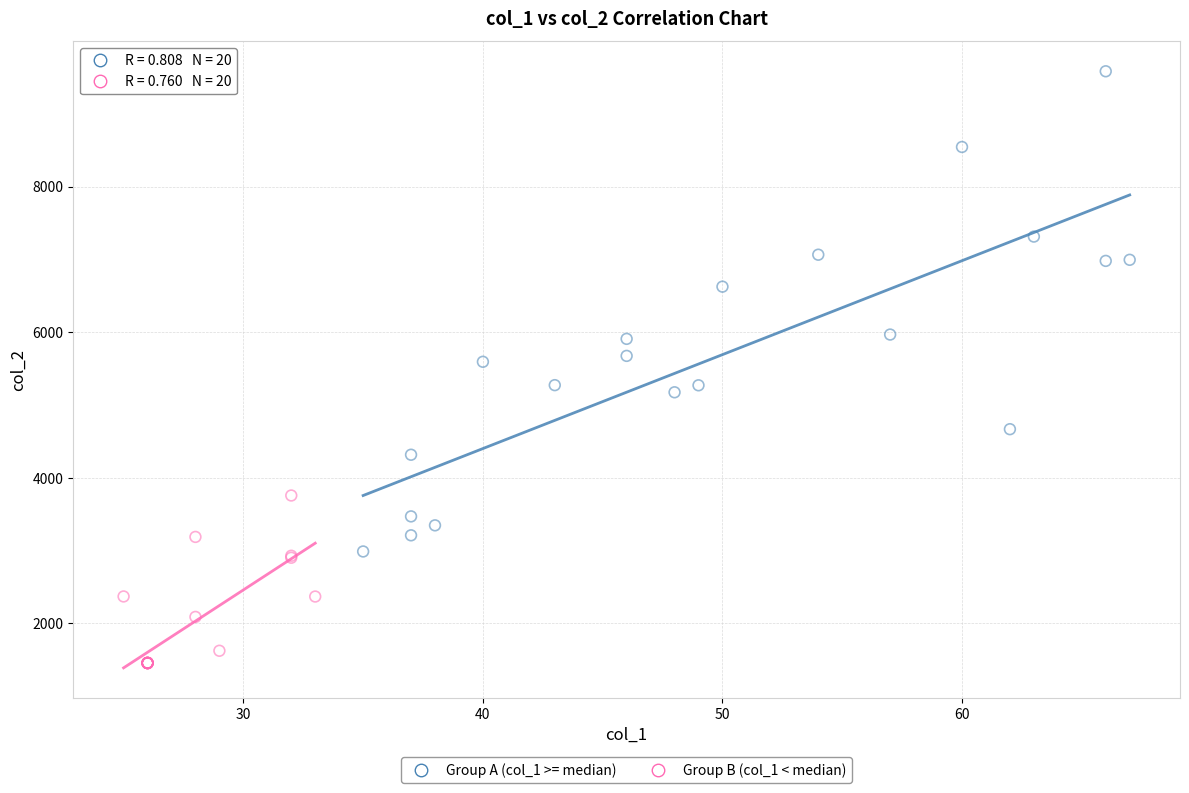

Which series reaches the minimum Y coordinate?

Group B (col_1 < median)